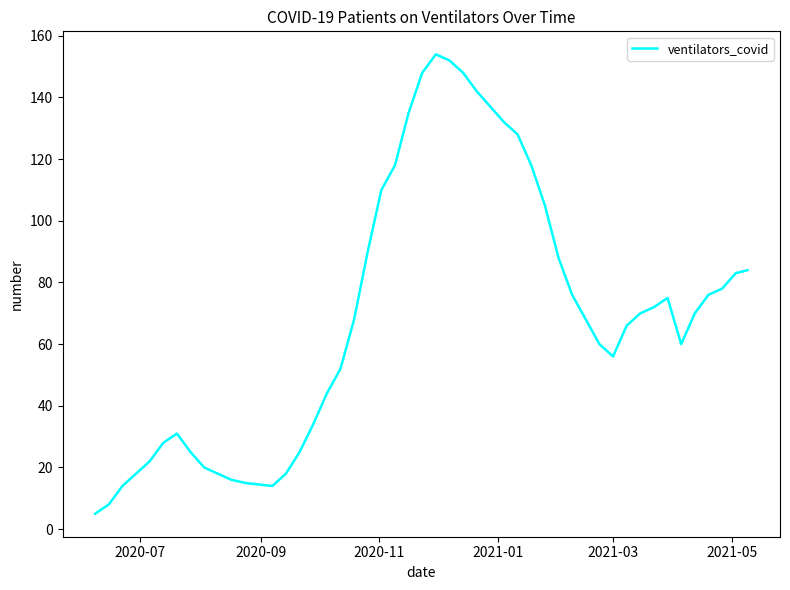

How many categories are shown in the chart?

48